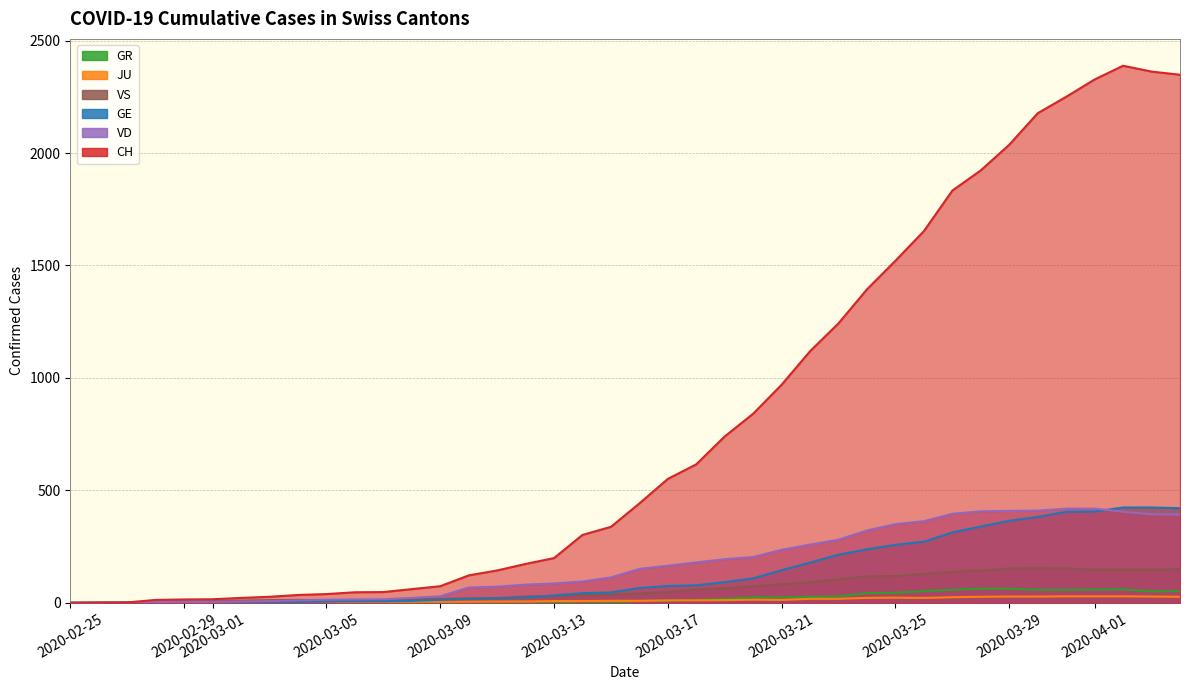

What is the average value of the VS series?

64